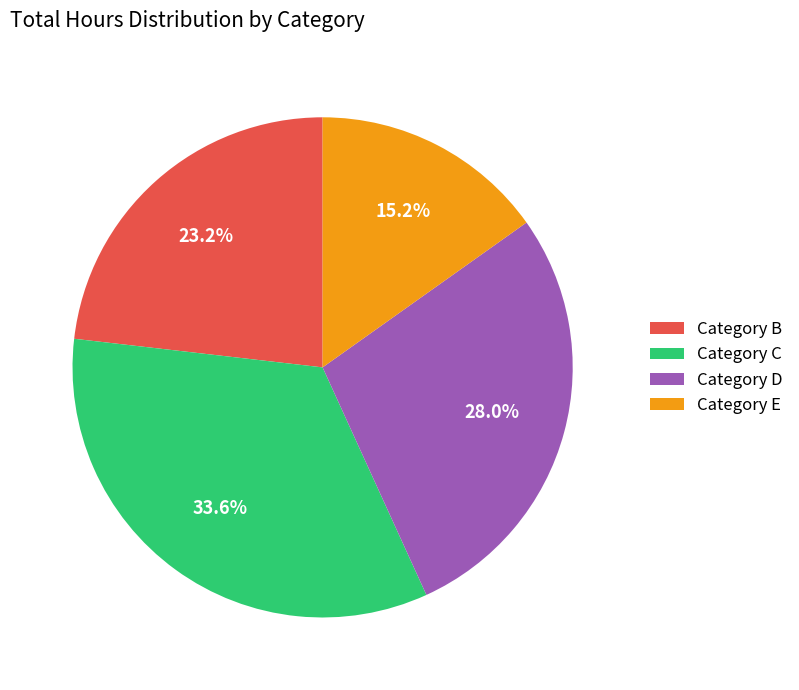

Which slice is the largest?

Category C